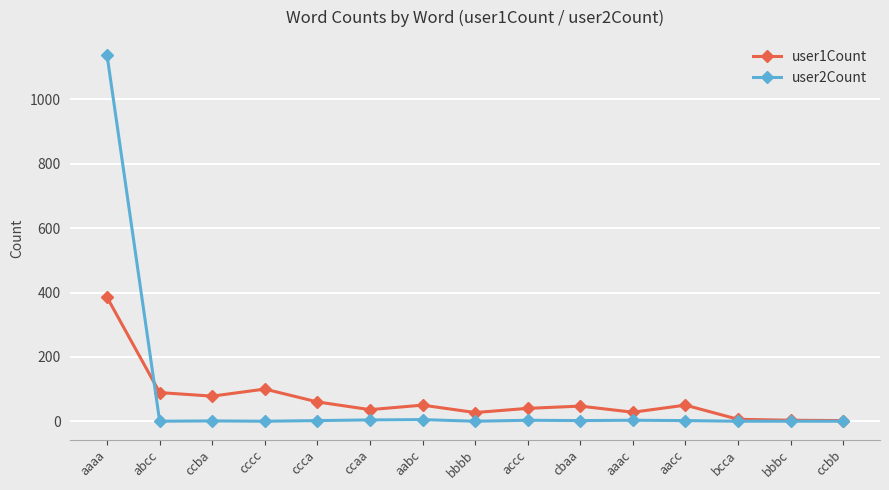

True or false: user2Count has more than 1 points higher than both neighbors.

True